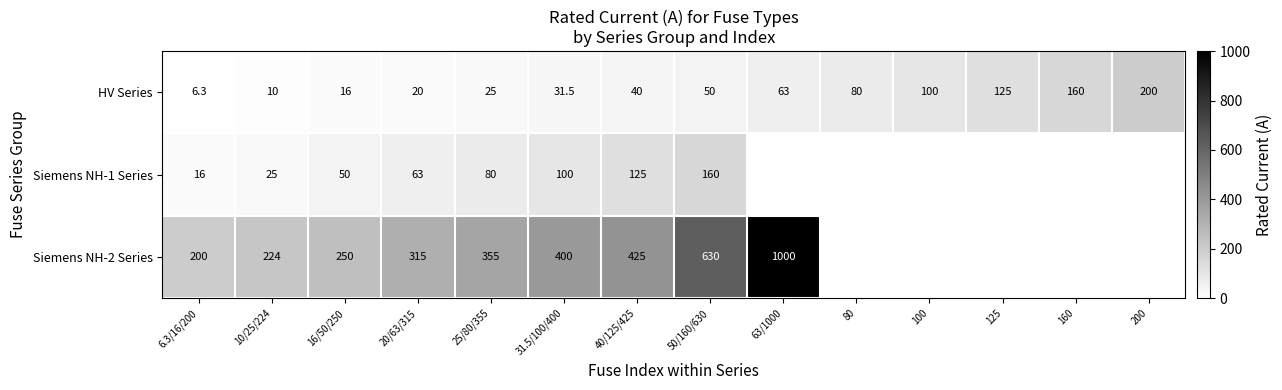

What is the sum of all HV Series values?

926.8